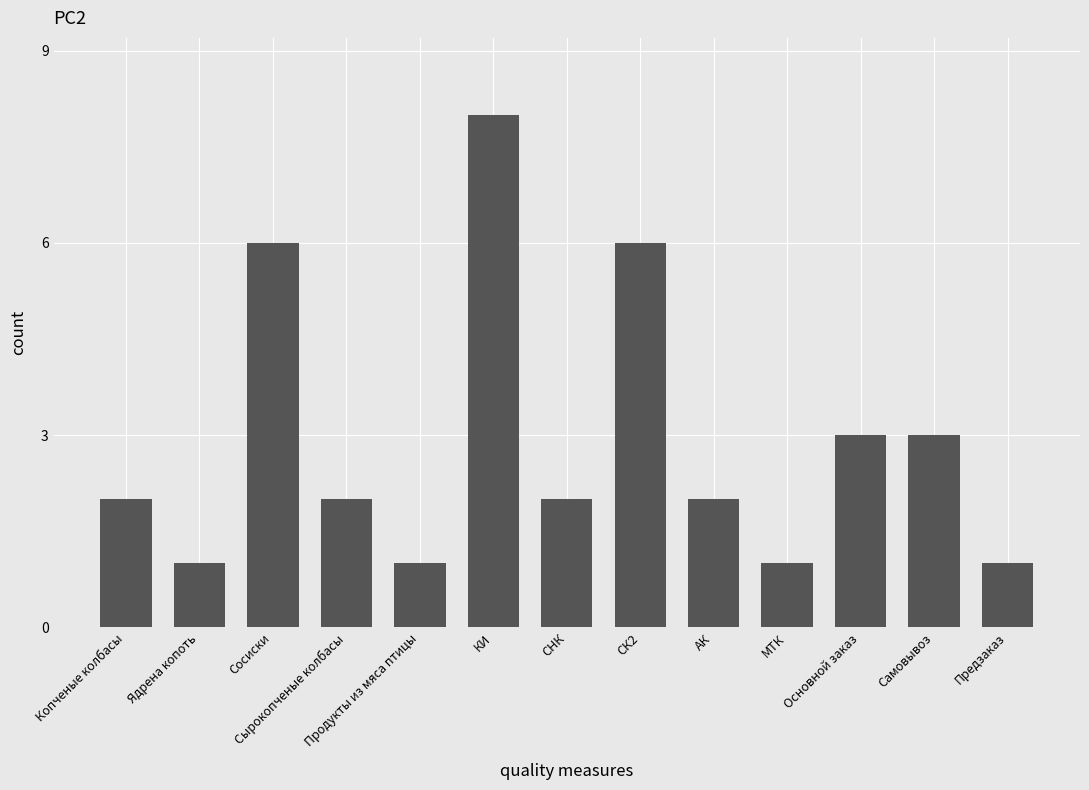

What is the minimum value shown in the chart?

1